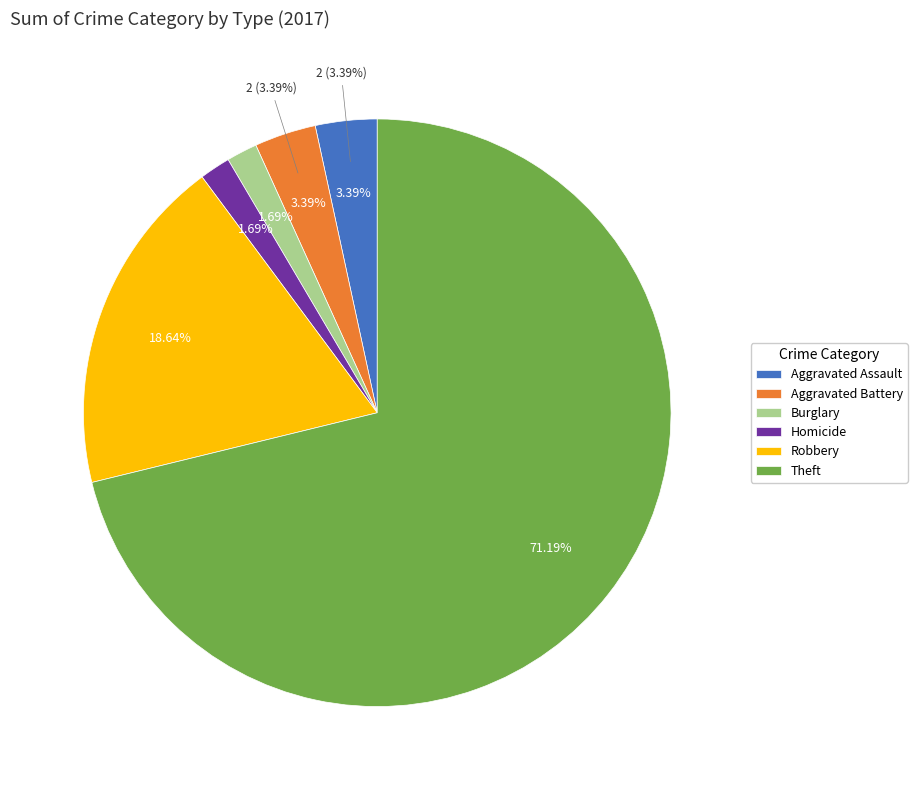

To the nearest percent, what percentage of the pie is Aggravated Battery?

3%